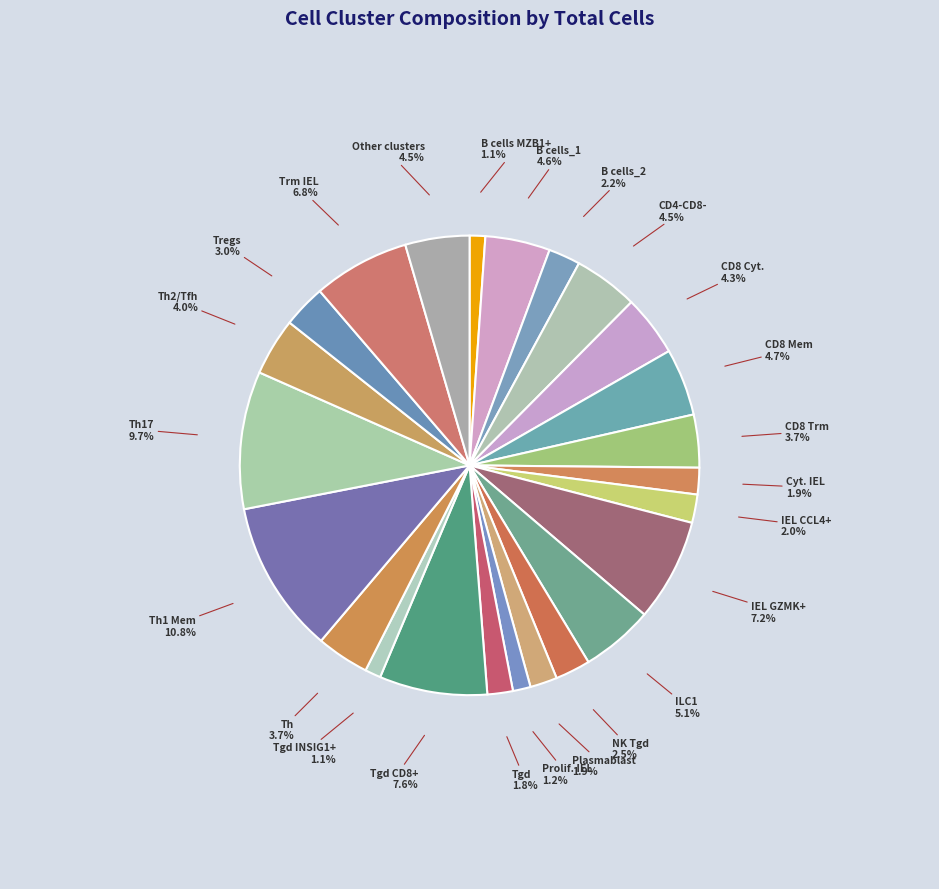

How many slices are in this pie chart?

24